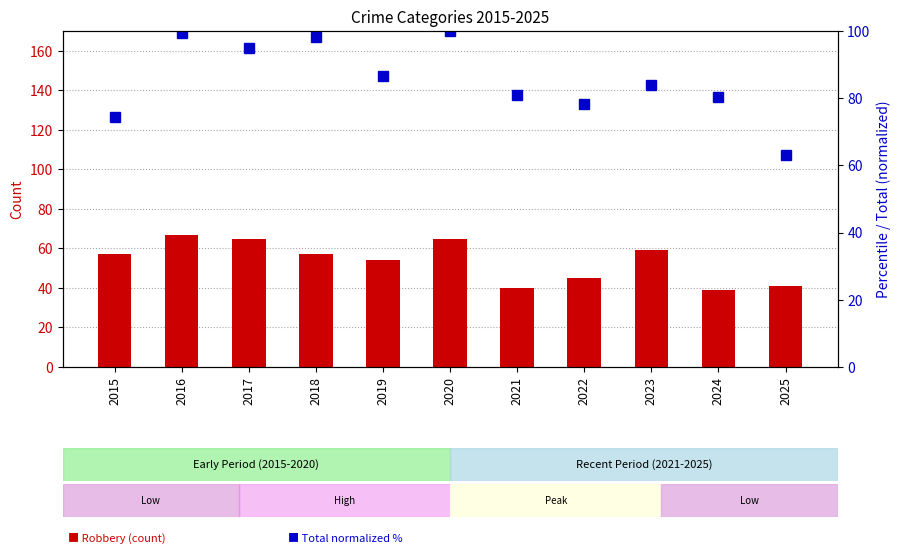

Which label corresponds to the largest value in the chart?

2020